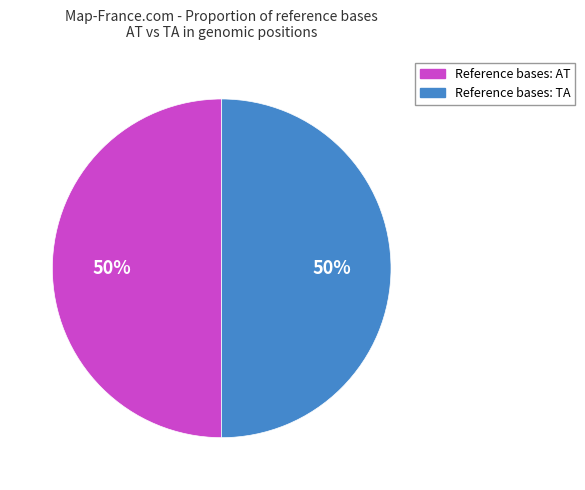

To the nearest percent, what is the average slice percentage?

50%